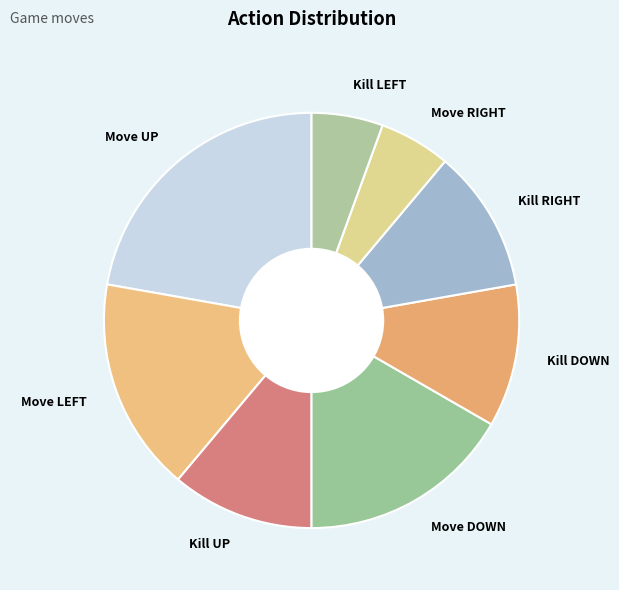

Which slice is the largest?

Move UP